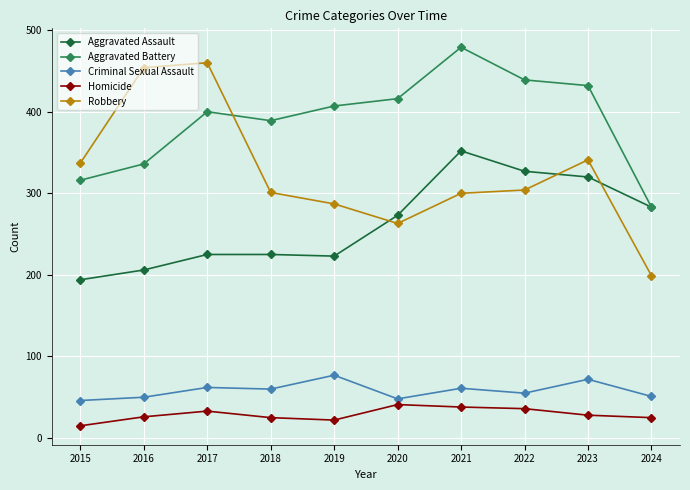

What is the approximate value of Homicide at 2022?

36